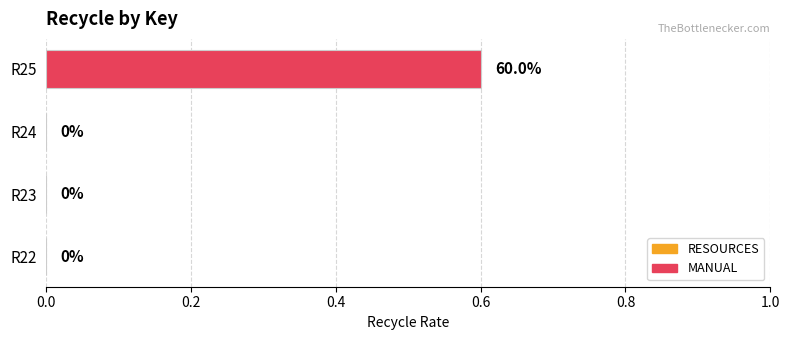

What is the maximum value shown in the chart?

0.6